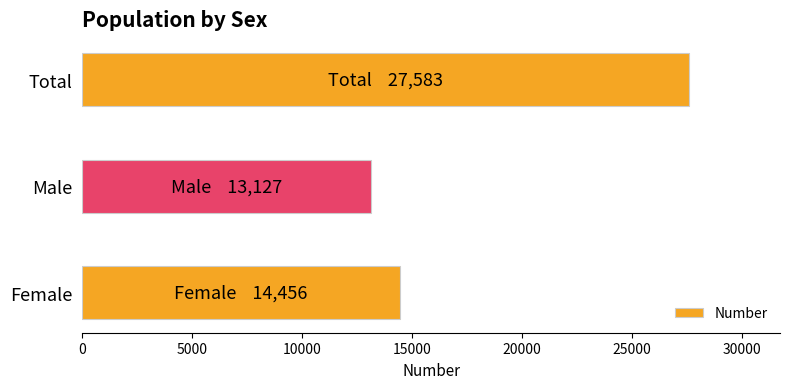

How many series are shown in this chart?

1